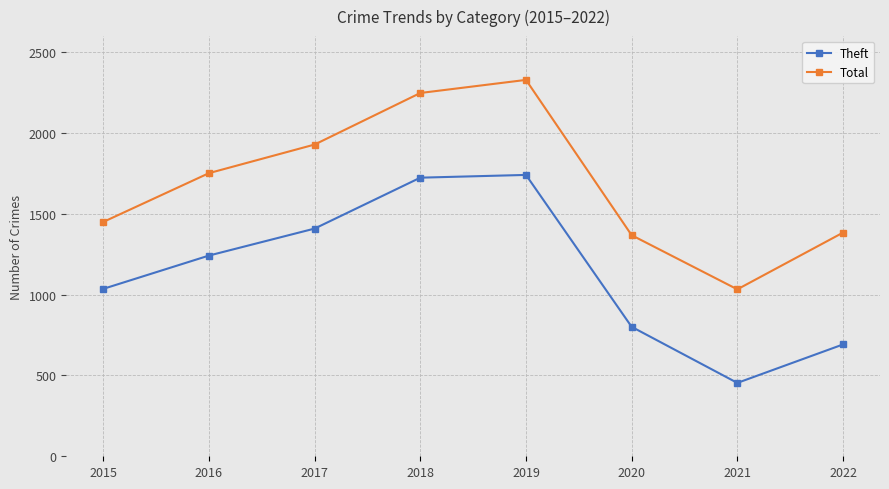

What is the difference between the second highest and minimum values in the Theft series?

1270